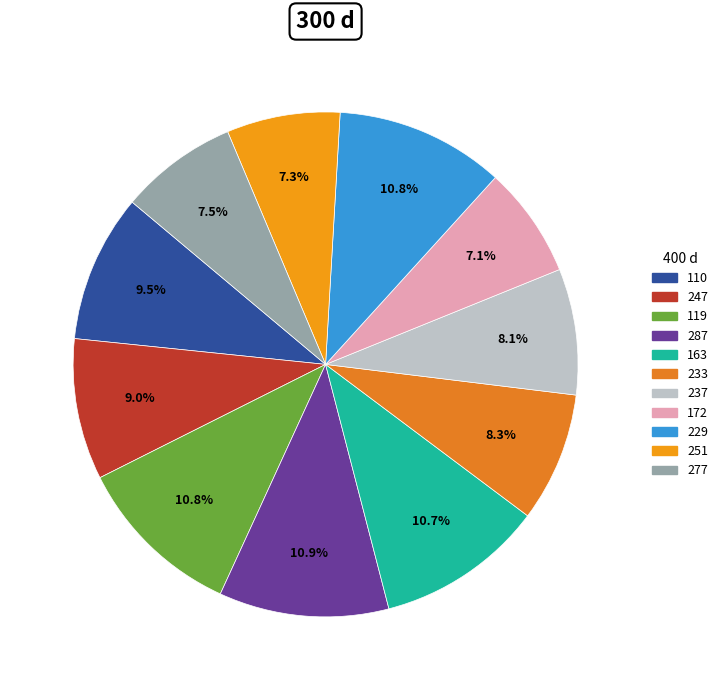

Does 229 represent more than half of the total?

No